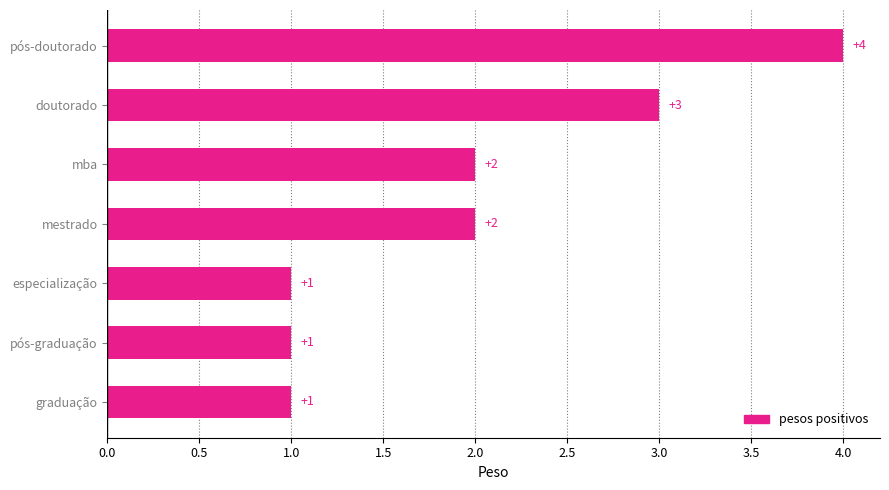

Are the bars grouped side by side (vs. stacked)?

No